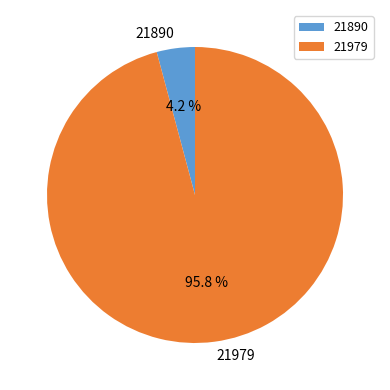

To the nearest percent, what is the average slice percentage?

50%